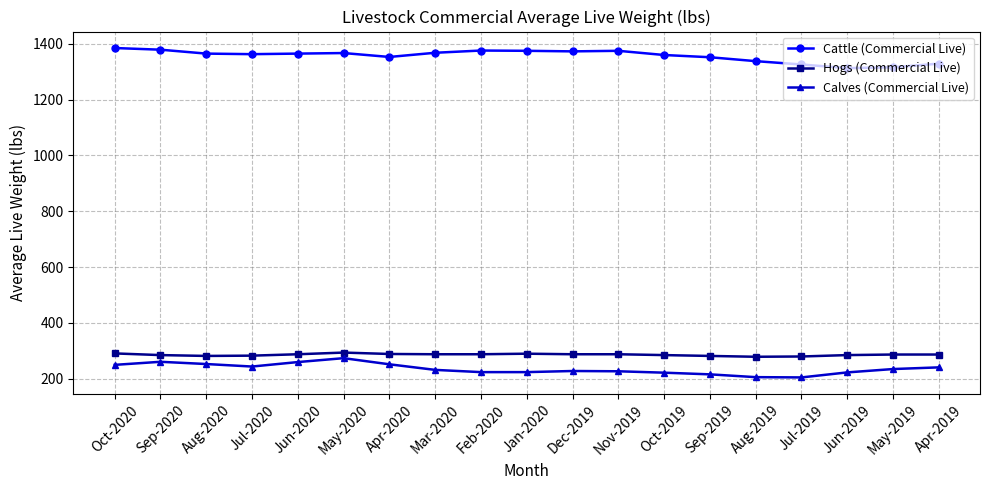

At how many categories does at least one series exceed 693?

19